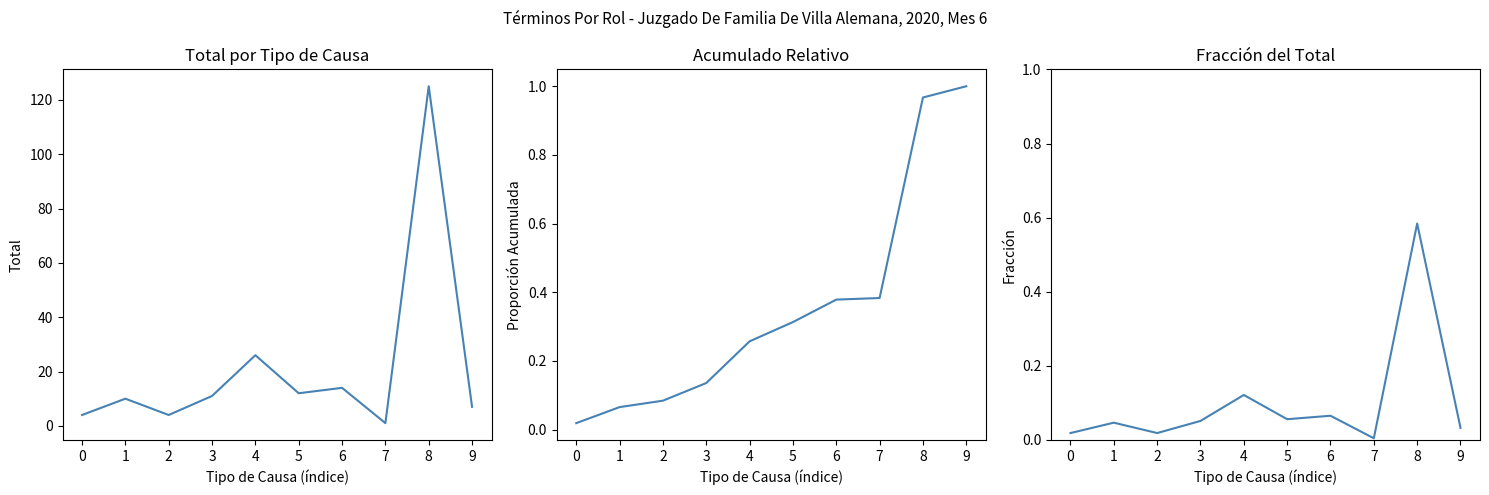

What is the difference between the highest and lowest values at 6?

13.9